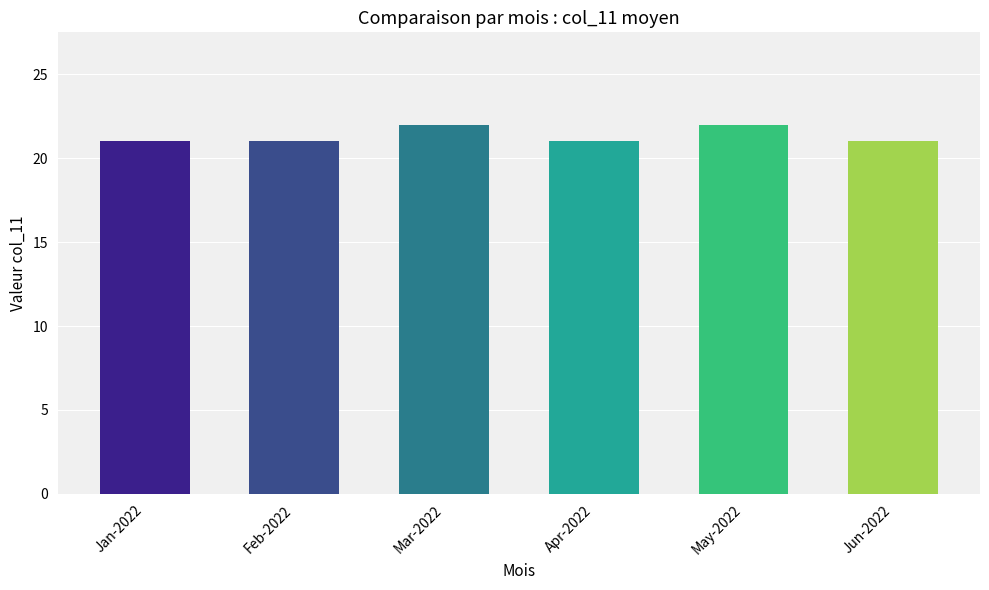

Count the number of data series in this chart.

1